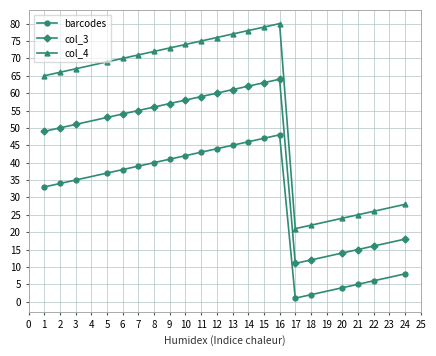

Reading left to right, transcribe all the data shown in this chart.

barcodes: 33	34	35	37	38	39	40	41	42	43	44	45	46	47	48	1	2	4	5	6	8
col_3: 49	50	51	53	54	55	56	57	58	59	60	61	62	63	64	11	12	14	15	16	18
col_4: 65	66	67	69	70	71	72	73	74	75	76	77	78	79	80	21	22	24	25	26	28